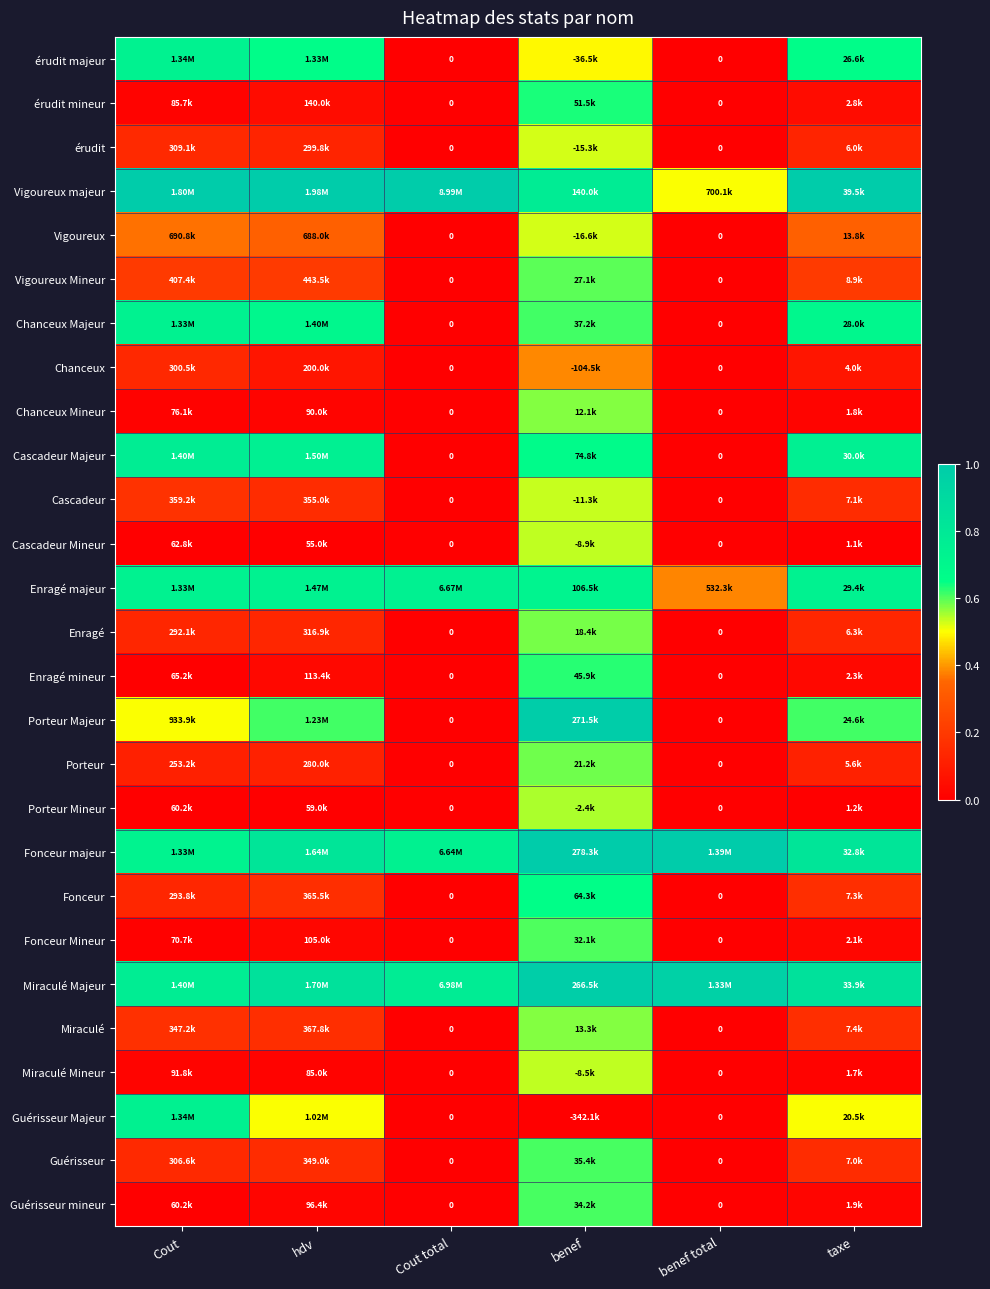

Is it true that Cascadeur Majeur equals 0.8 at taxe?

True